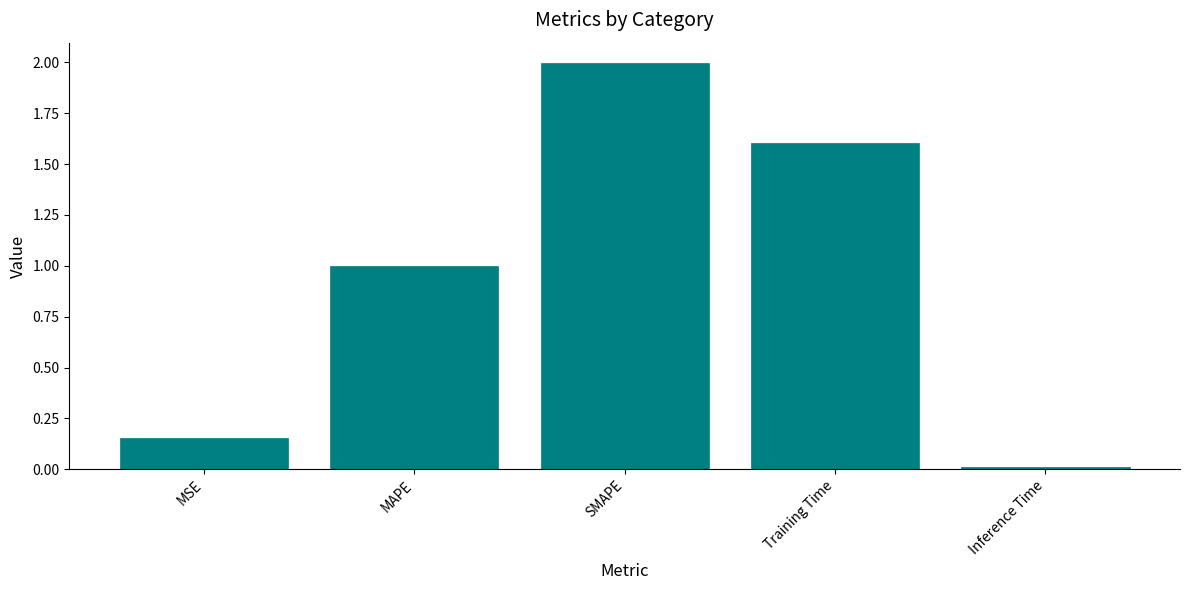

The value at Training Time is 1.6. True or false?

True